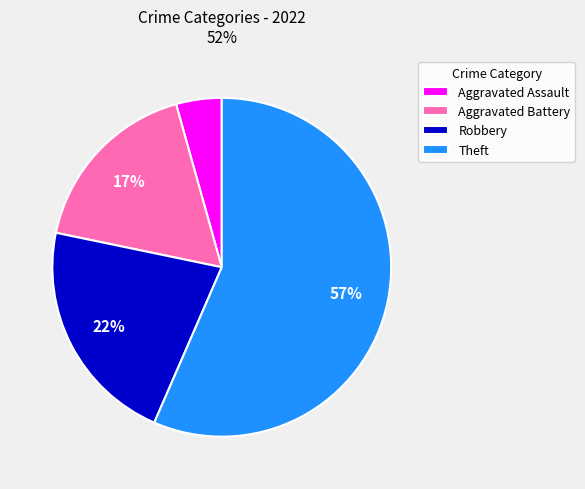

Rank the categories by value from lowest to highest.

Aggravated Assault, Aggravated Battery, Robbery, Theft